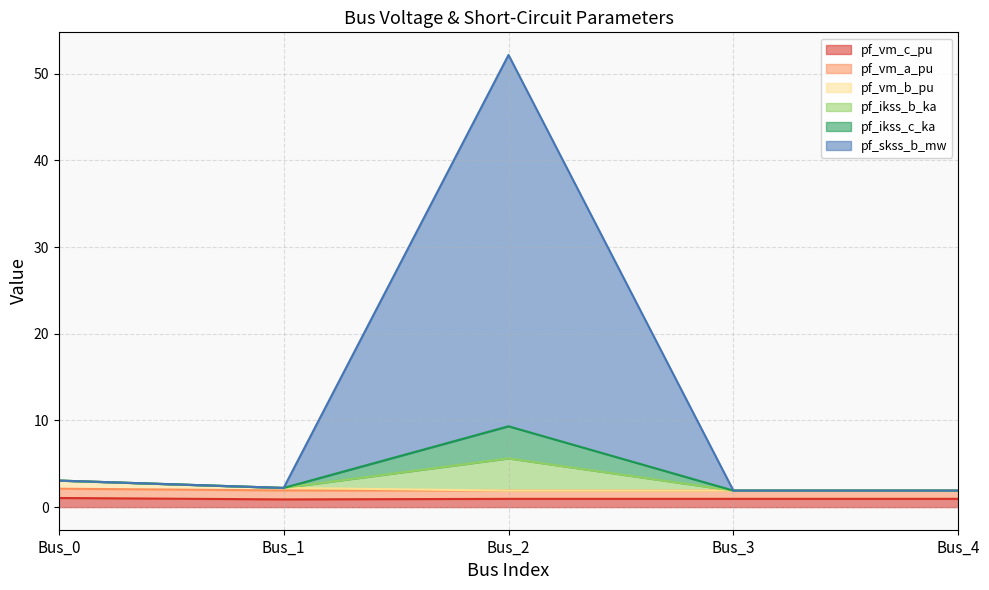

True or false: pf_ikss_c_ka has a value of 13.8 at Bus_2.

False